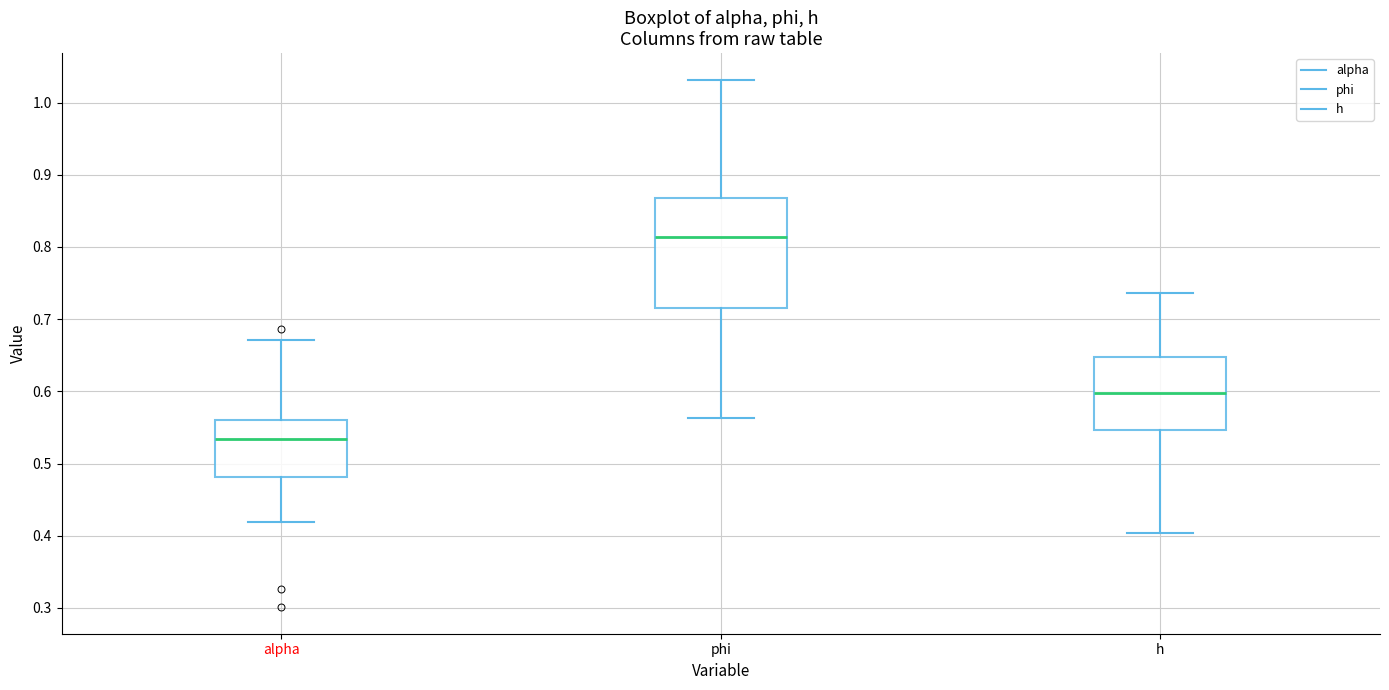

Which box has the lowest median line?

alpha